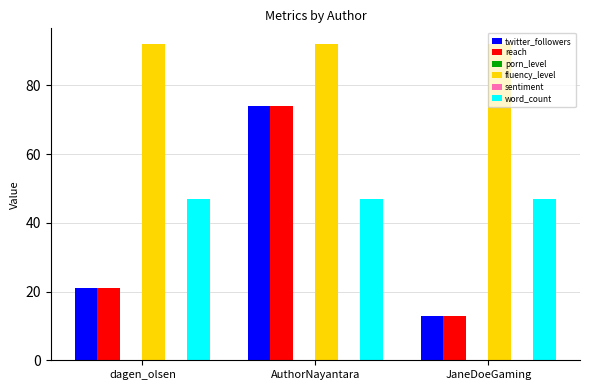

How many reach values are between 13 and 74?

3